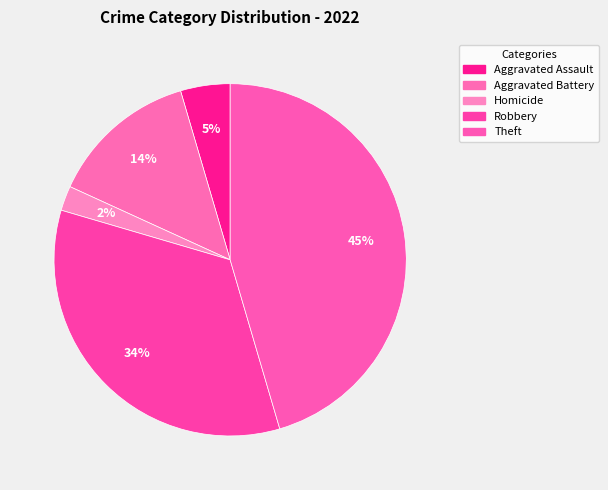

What percentage do Theft and Homicide together represent?

47.7%